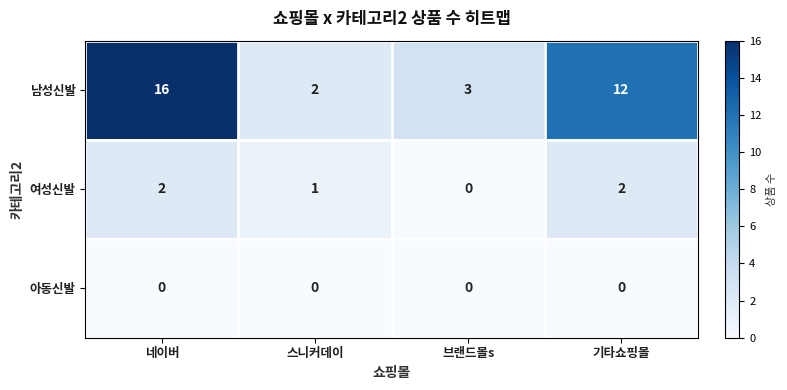

The value of 아동신발 at 브랜드몰s is 0. True or false?

True